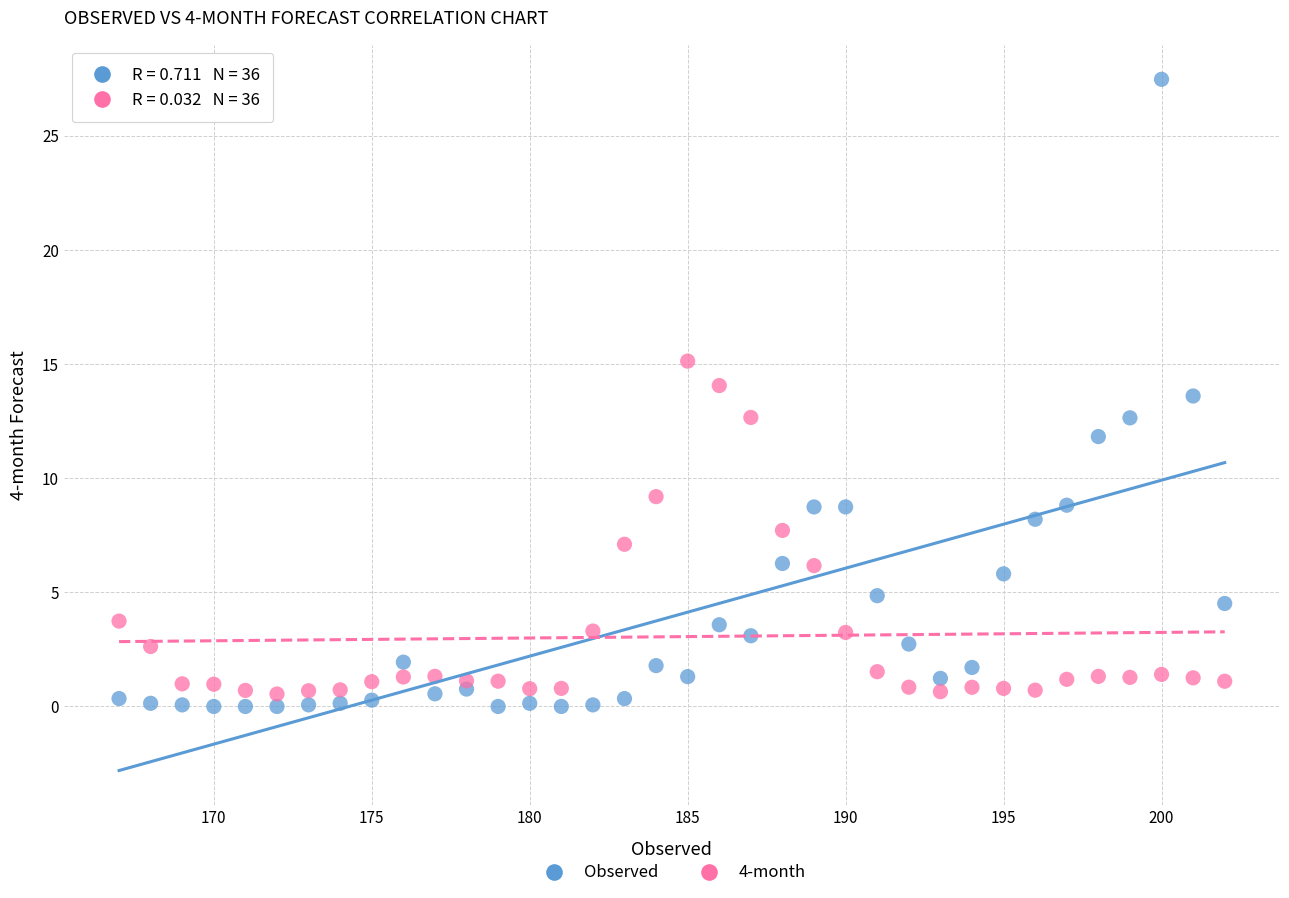

Across all data points, what is the range of X values (max minus min)?

35.0